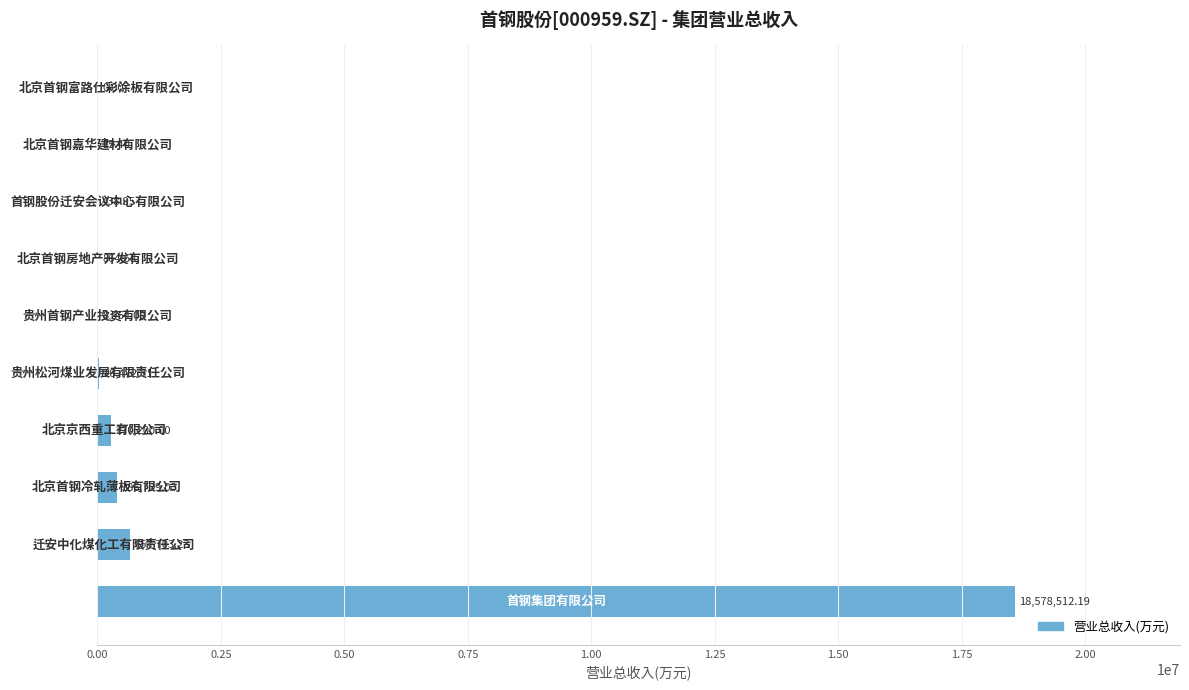

What is the sum of all values?

19923900.2